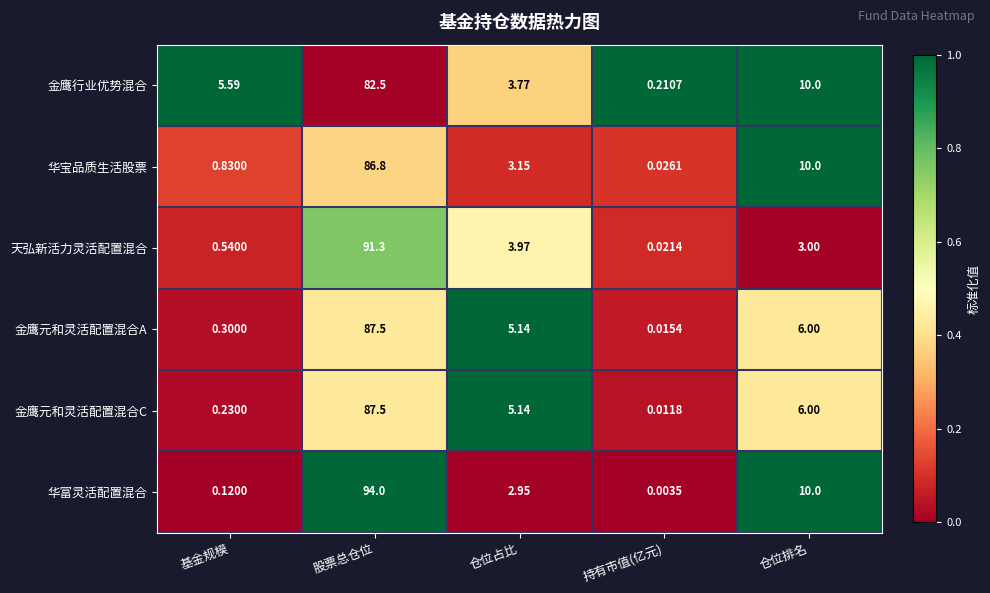

Which series changed the most between 基金规模 and 股票总仓位?

华富灵活配置混合